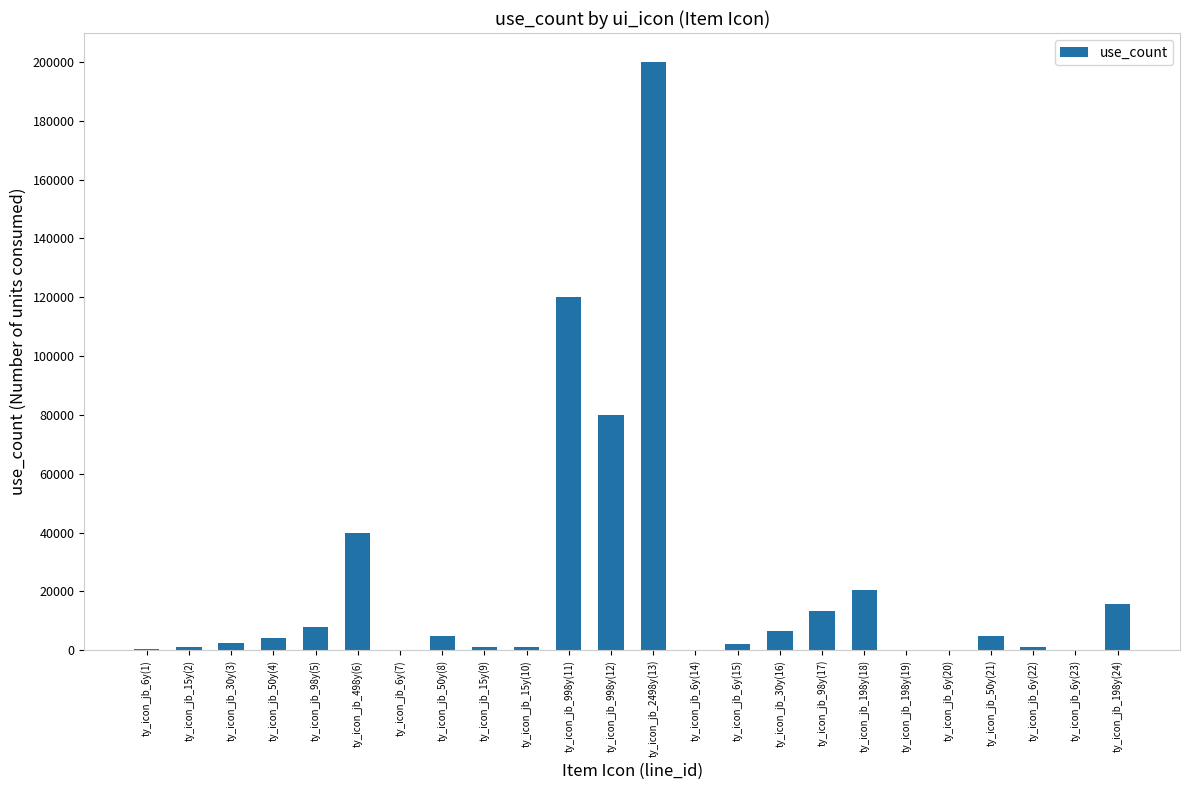

What is the sum of all values?

527366